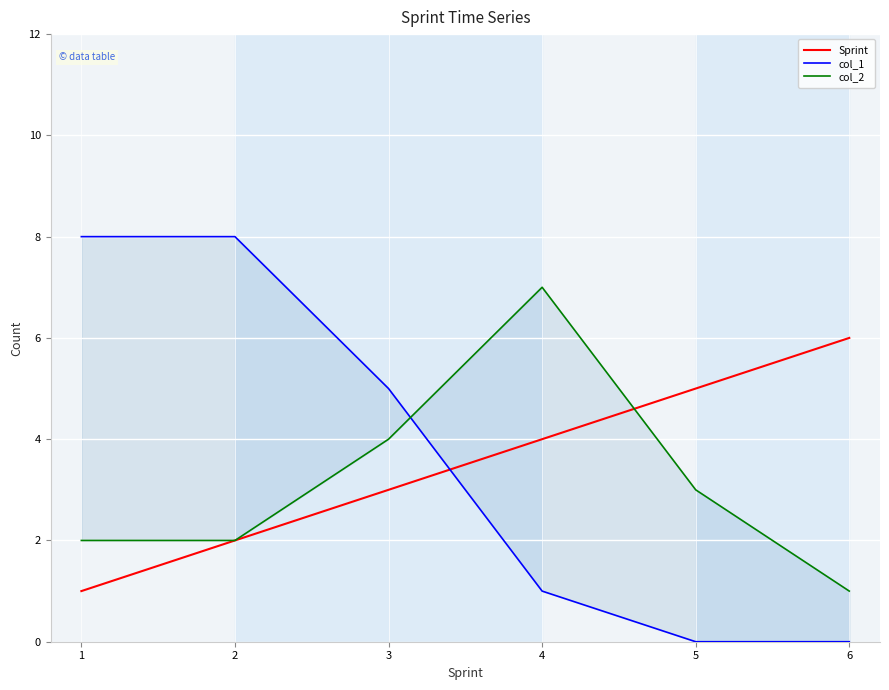

Which series has the largest range (max minus min)?

col_1